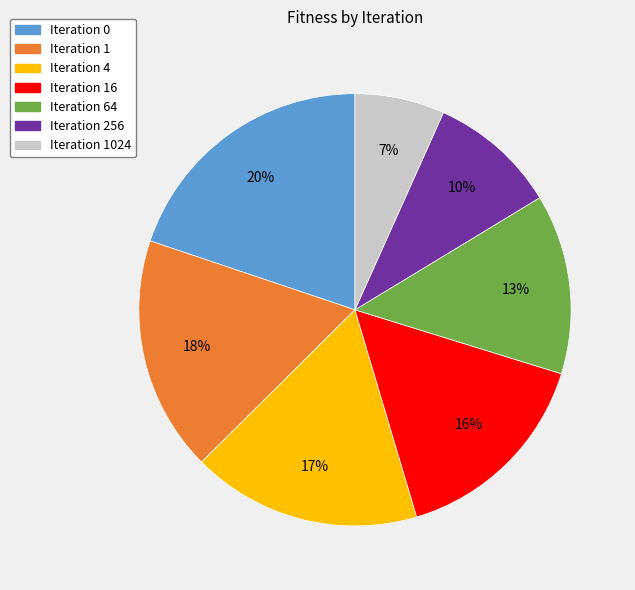

Is the sum of Iteration 1 and Iteration 16 greater than half?

No